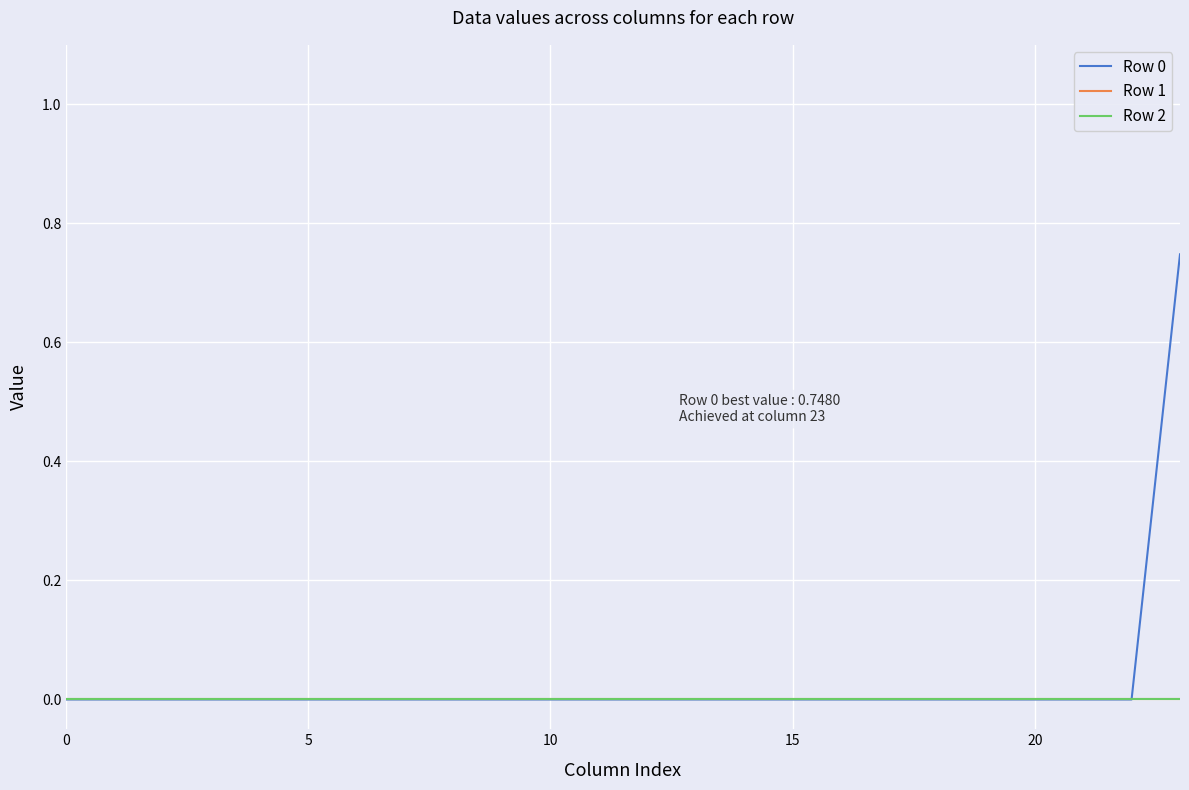

Reading right to left, transcribe all the data shown in this chart.

Row 0: 0.7	0.0	0.0	0.0	0.0	0.0	0.0	0.0	0.0	0.0	0.0	0.0	0.0	0.0	0.0	0.0	0.0	0.0	0.0	0.0	0.0	0.0	0.0	0.0
Row 1: 0.0	0.0	0.0	0.0	0.0	0.0	0.0	0.0	0.0	0.0	0.0	0.0	0.0	0.0	0.0	0.0	0.0	0.0	0.0	0.0	0.0	0.0	0.0	0.0
Row 2: 0.0	0.0	0.0	0.0	0.0	0.0	0.0	0.0	0.0	0.0	0.0	0.0	0.0	0.0	0.0	0.0	0.0	0.0	0.0	0.0	0.0	0.0	0.0	0.0